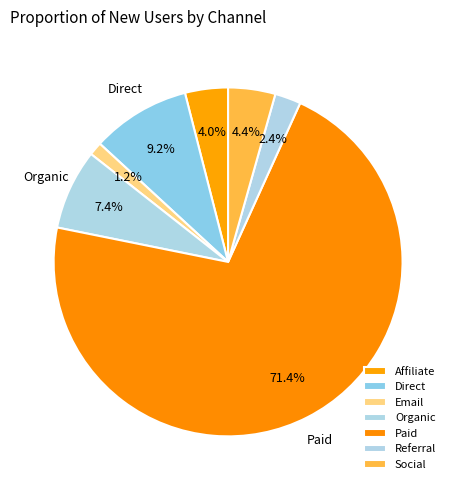

How many slices are in this pie chart?

7